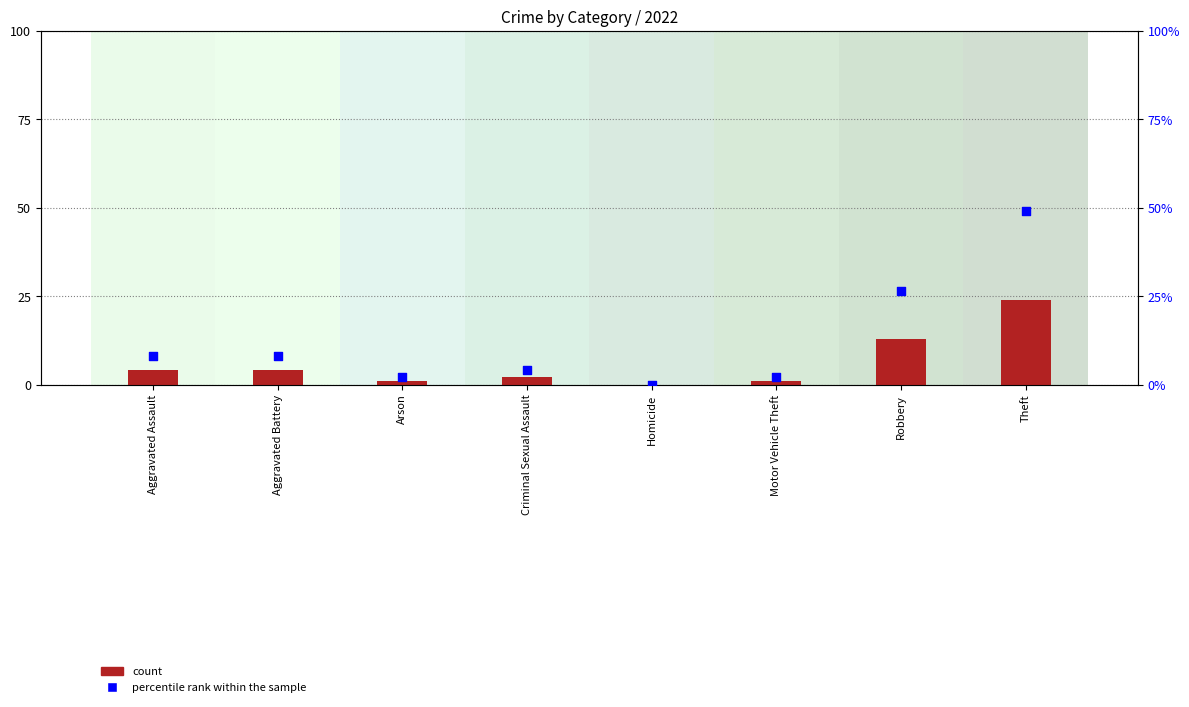

What are all the series names shown in the legend?

count, percentile rank within the sample